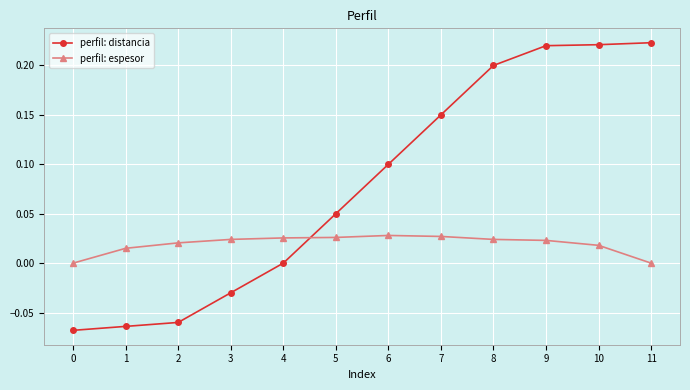

Between 1 and 3, which series saw the biggest shift?

perfil: distancia